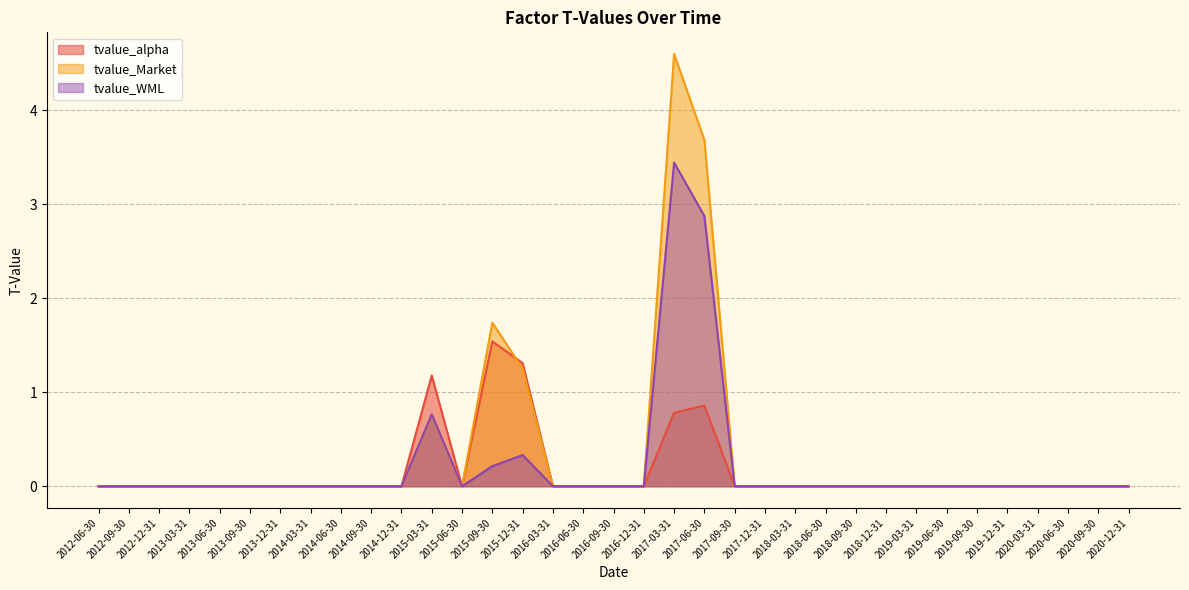

Rank the series by their average value, from highest to lowest.

tvalue_Market, tvalue_WML, tvalue_alpha